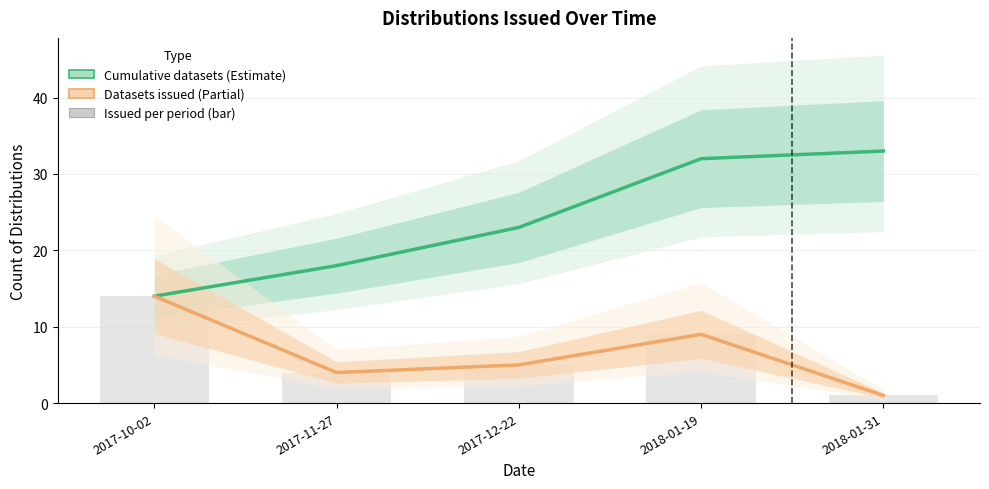

Which series changed the most between 2017-10-02 and 2017-12-22?

Cumulative datasets